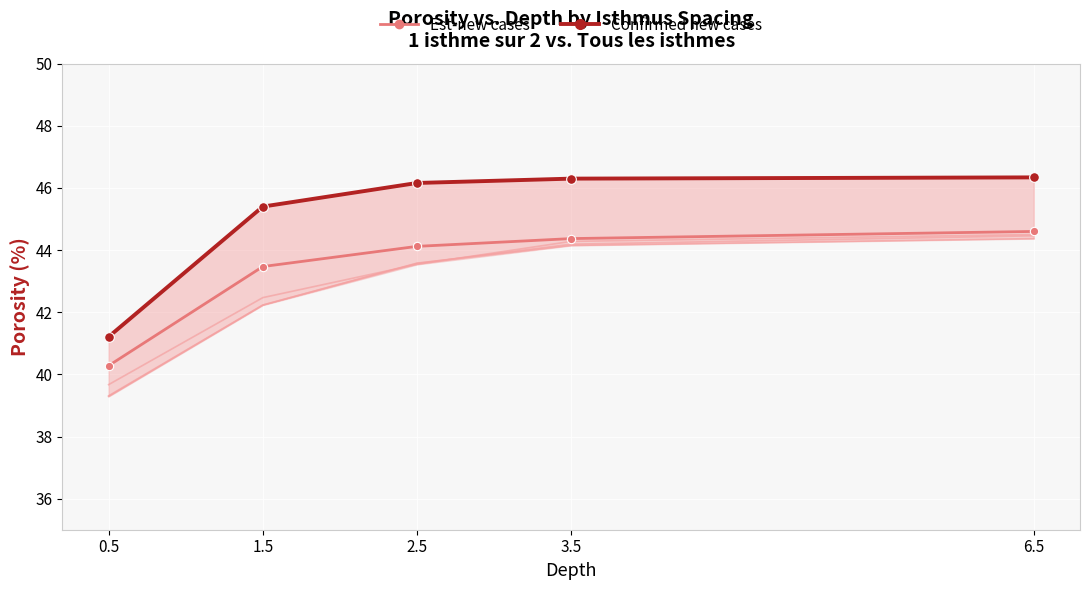

How many data points in Confirmed new cases are less than 46?

2